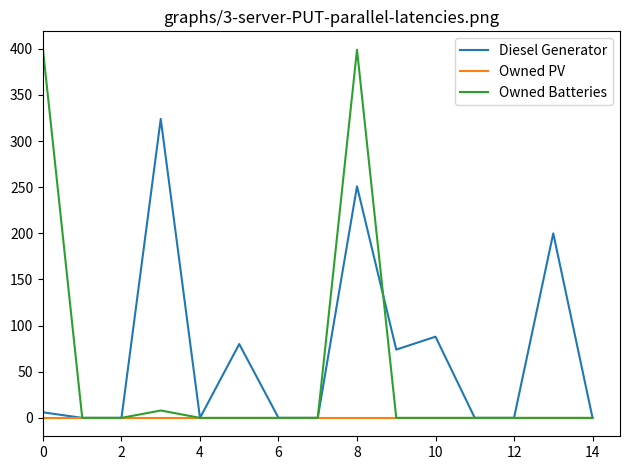

Reading left to right, extract all data points from this chart.

Diesel Generator: 6	0	0	324	0	80	0	0	251	74	88	0	0	200	0
Owned PV: 0	0	0	0	0	0	0	0	0	0	0	0	0	0	0
Owned Batteries: 399	0	0	8	0	0	0	0	399	0	0	0	0	0	0